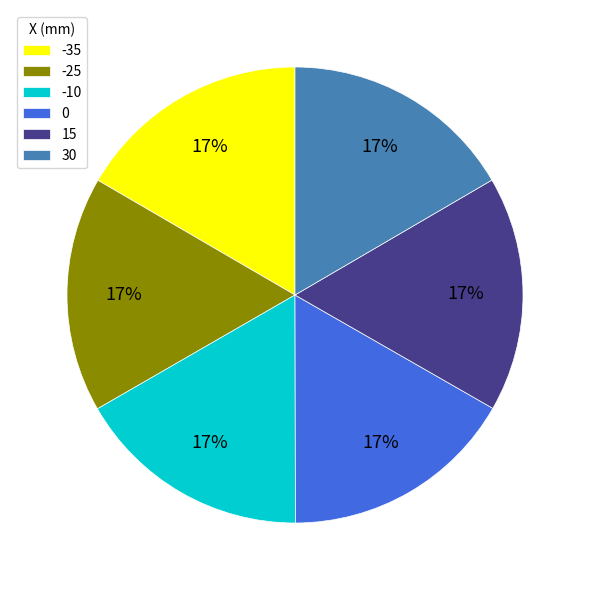

Does any single category account for the majority?

No